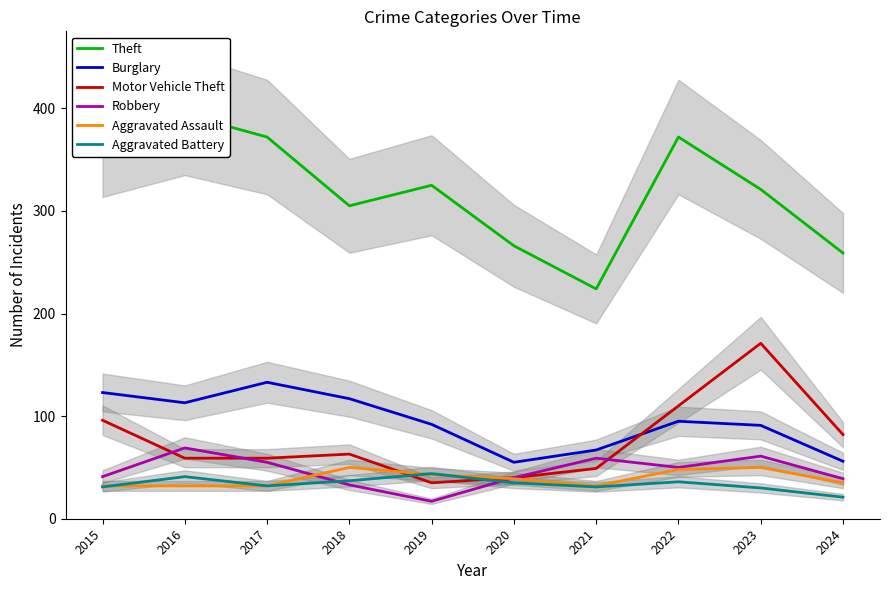

The Burglary series shows 55 at 2020. True or false?

True